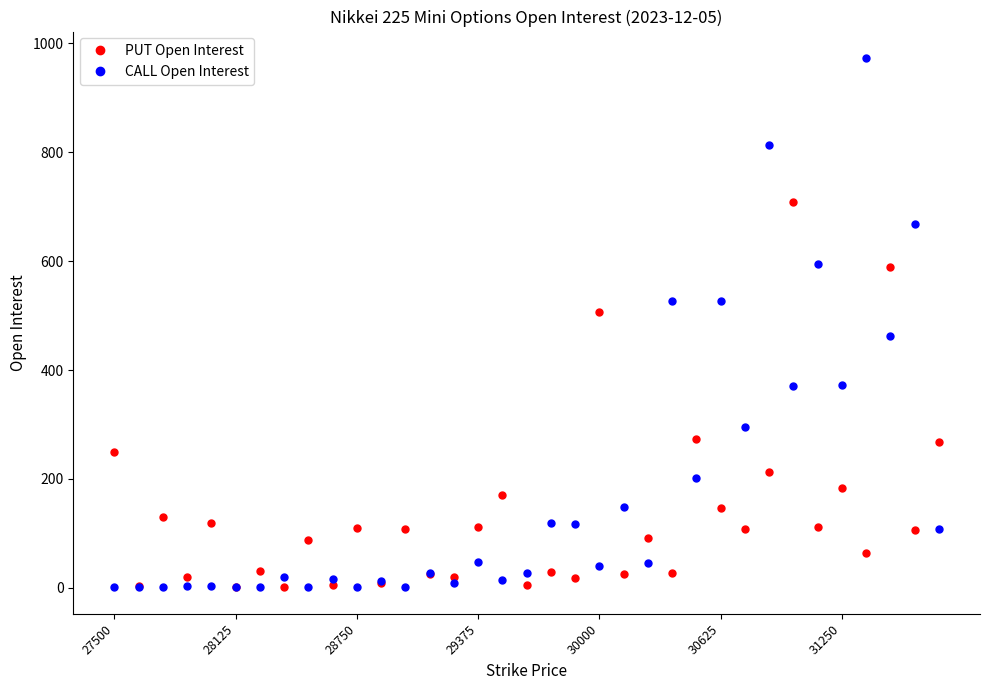

True or false: PUT Open Interest has more than 1 points higher than both neighbors.

True